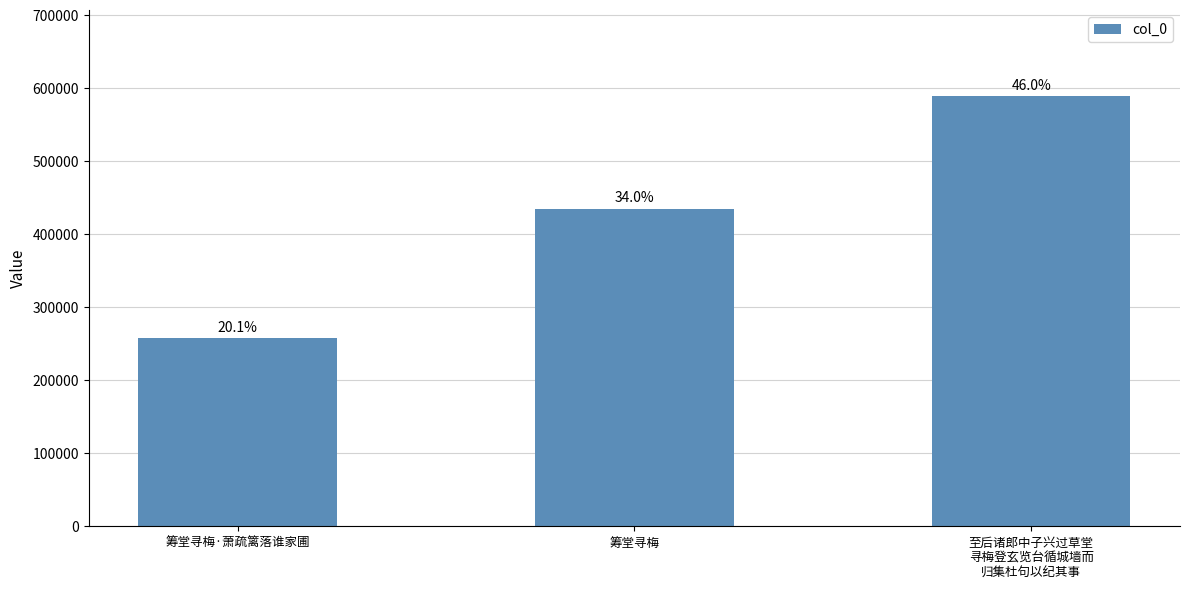

Does the chart contain any negative values?

No